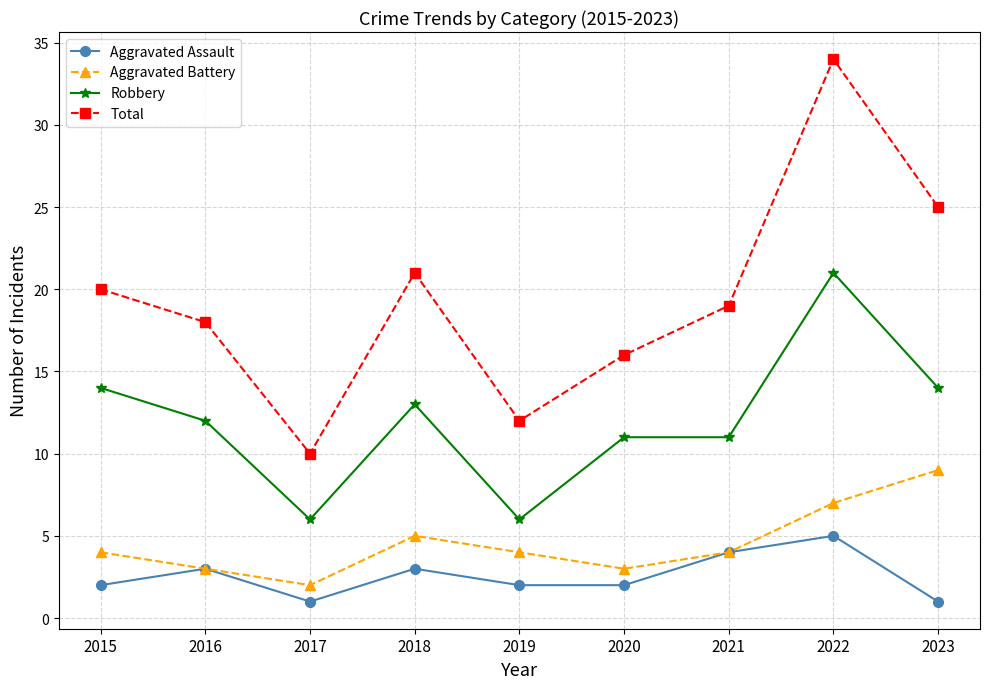

How many data points does each series have?

9